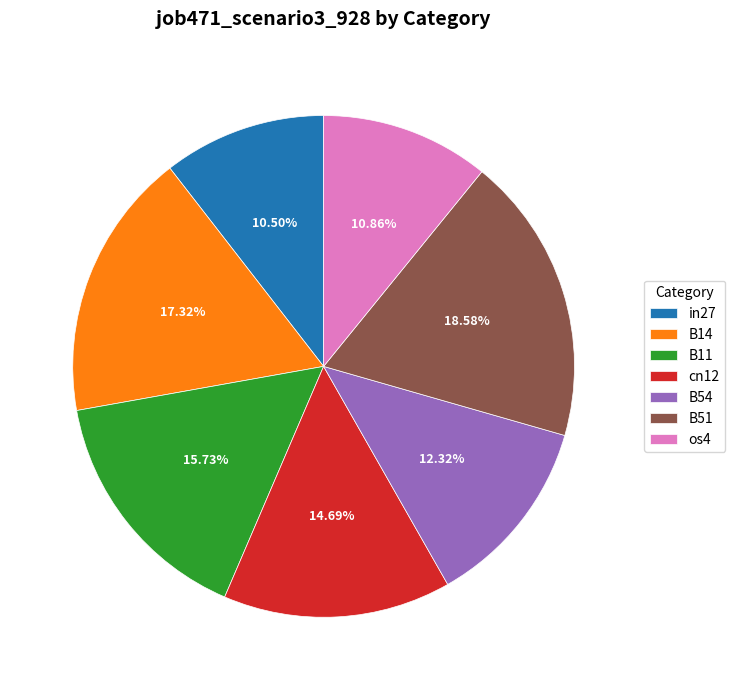

What percentage do B54 and os4 together represent?

23.2%